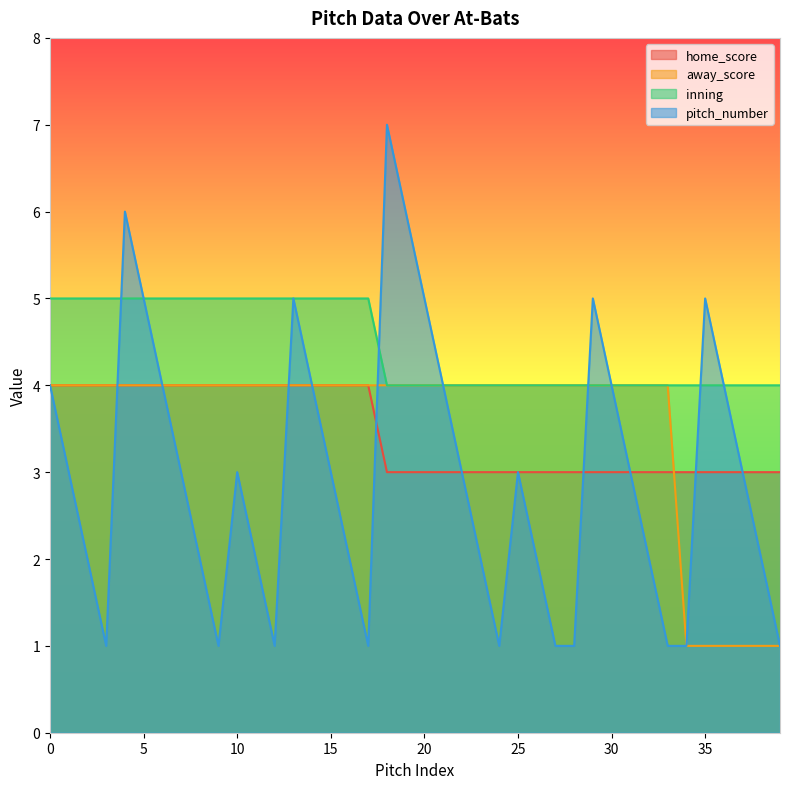

At which category is the sum across all series the highest?

4